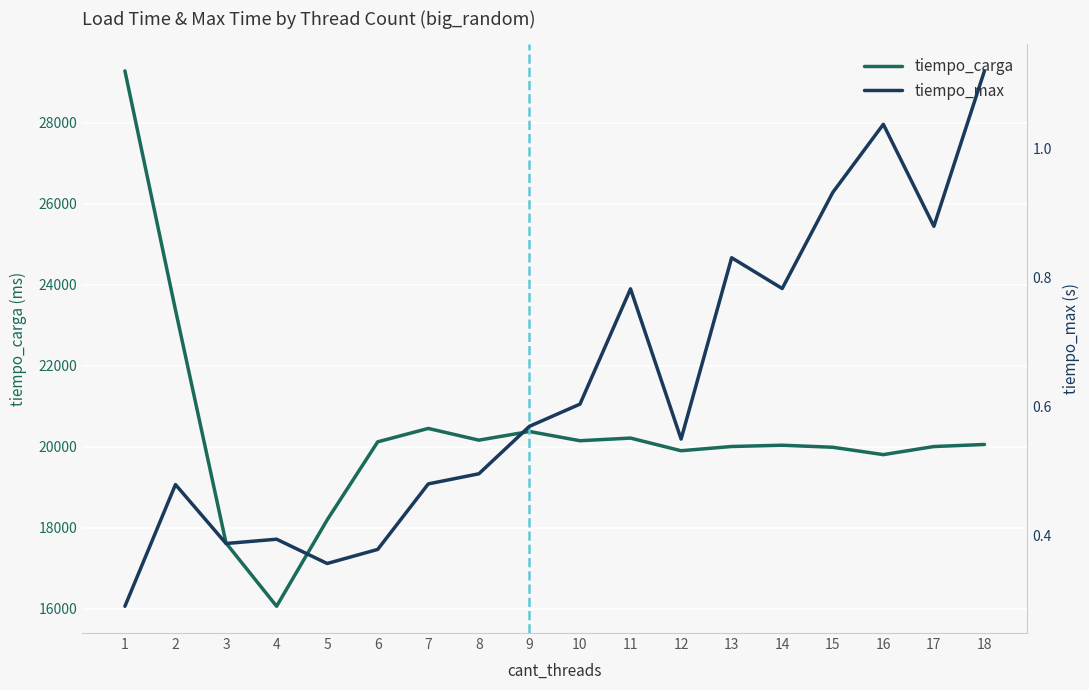

What is the value of the tiempo_carga point at the 18th from the left?

20054.2